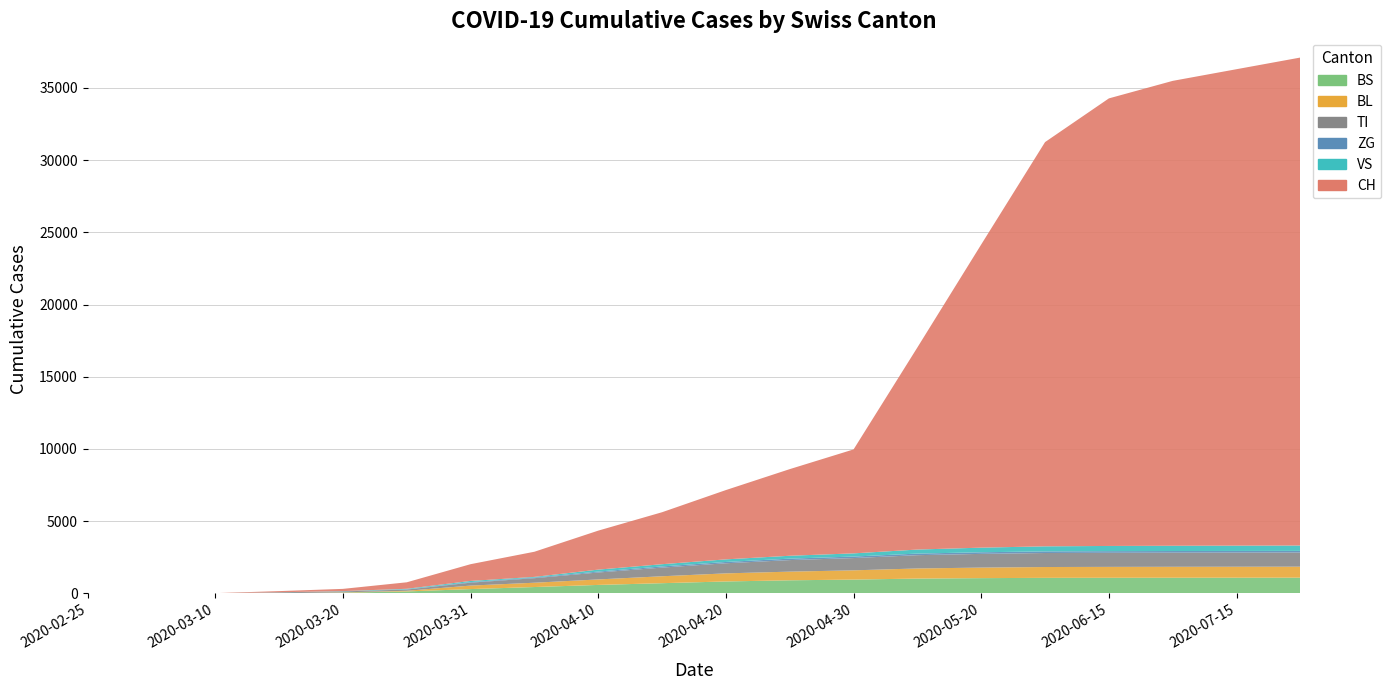

Reading left to right, list all the values displayed in this chart.

CH: 2020-02-25=0	2020-03-05=2	2020-03-10=6	2020-03-15=79	2020-03-20=155	2020-03-25=449	2020-03-31=1160	2020-04-05=1915	2020-04-10=2700	2020-04-15=3600	2020-04-20=4800	2020-04-25=6000	2020-04-30=7200	2020-05-10=14000	2020-05-20=21000	2020-05-31=28000	2020-06-15=31000	2020-06-30=32200	2020-07-15=33000	2020-07-31=33800
VS: 2020-02-25=0	2020-03-05=2	2020-03-10=2	2020-03-15=6	2020-03-20=15	2020-03-25=35	2020-03-31=81	2020-04-05=112	2020-04-10=135	2020-04-15=155	2020-04-20=180	2020-04-25=200	2020-04-30=220	2020-05-10=280	2020-05-20=320	2020-05-31=350	2020-06-15=360	2020-06-30=365	2020-07-15=368	2020-07-31=370
TI: 2020-02-25=0	2020-03-05=0	2020-03-10=0	2020-03-15=61	2020-03-20=67	2020-03-25=85	2020-03-31=202	2020-04-05=350	2020-04-10=480	2020-04-15=600	2020-04-20=700	2020-04-25=800	2020-04-30=850	2020-05-10=920	2020-05-20=950	2020-05-31=970	2020-06-15=975	2020-06-30=978	2020-07-15=979	2020-07-31=980
ZG: 2020-02-25=0	2020-03-05=0	2020-03-10=0	2020-03-15=0	2020-03-20=5	2020-03-25=18	2020-03-31=39	2020-04-05=50	2020-04-10=65	2020-04-15=80	2020-04-20=90	2020-04-25=100	2020-04-30=105	2020-05-10=110	2020-05-20=112	2020-05-31=113	2020-06-15=114	2020-06-30=114	2020-07-15=114	2020-07-31=115
BL: 2020-02-25=0	2020-03-05=0	2020-03-10=2	2020-03-15=5	2020-03-20=18	2020-03-25=46	2020-03-31=242	2020-04-05=310	2020-04-10=380	2020-04-15=480	2020-04-20=560	2020-04-25=600	2020-04-30=640	2020-05-10=700	2020-05-20=730	2020-05-31=750	2020-06-15=755	2020-06-30=758	2020-07-15=760	2020-07-31=762
BS: 2020-02-25=0	2020-03-05=0	2020-03-10=0	2020-03-15=0	2020-03-20=46	2020-03-25=128	2020-03-31=292	2020-04-05=450	2020-04-10=580	2020-04-15=700	2020-04-20=820	2020-04-25=900	2020-04-30=950	2020-05-10=1020	2020-05-20=1050	2020-05-31=1070	2020-06-15=1075	2020-06-30=1078	2020-07-15=1080	2020-07-31=1082